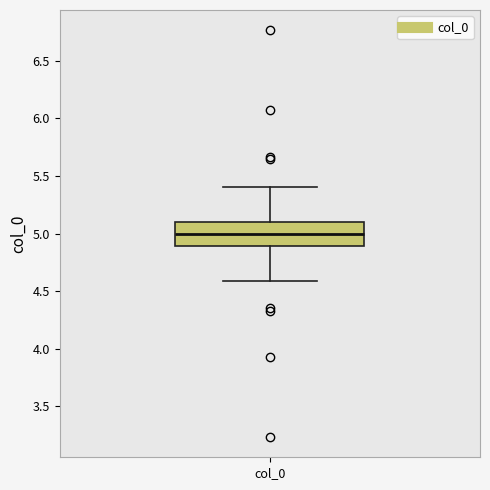

Read this box plot against the y-axis: the position of the median line, the range covered by the box, and the ends of both whiskers. The values are not printed on the chart, so give them approximately, as read against the axis.

median 5.0, box 4.9 to 5.1, whiskers 4.6 to 5.4